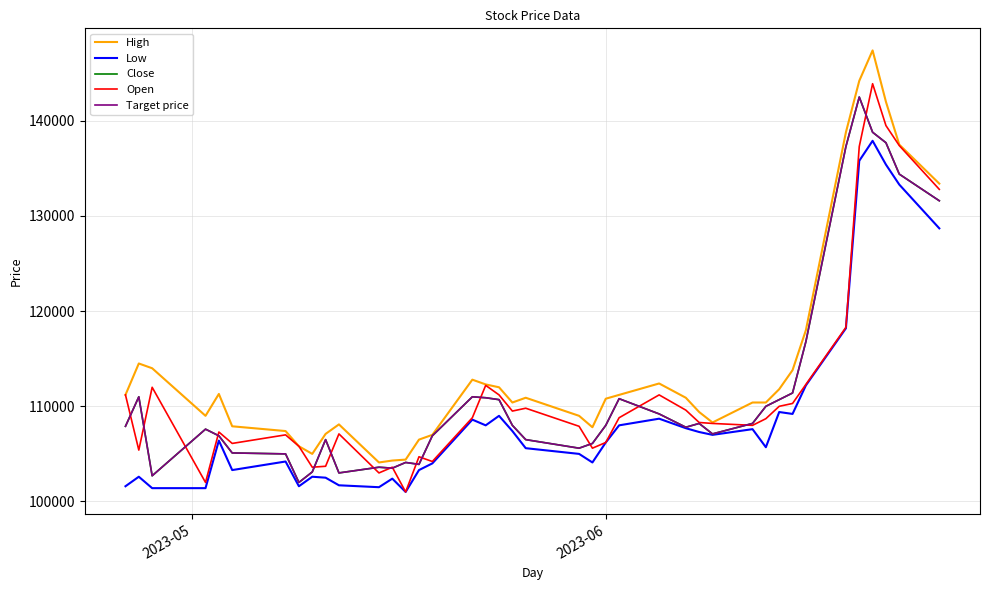

Does the chart have visible grid lines?

Yes